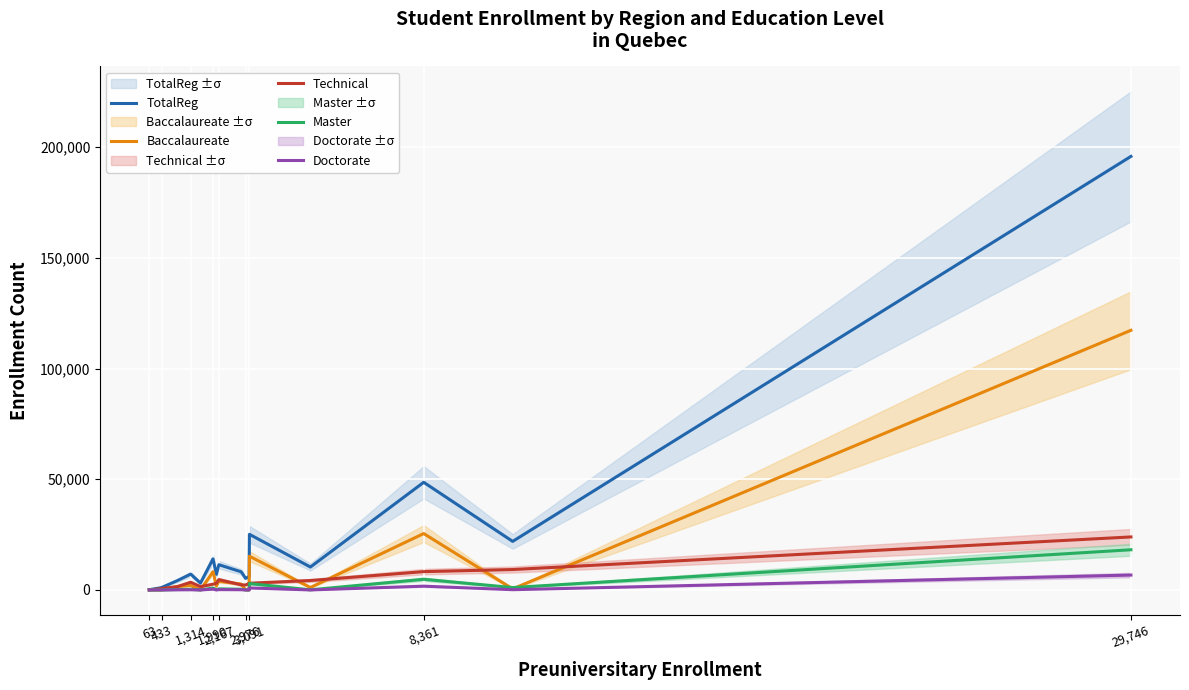

Does the chart display data point markers on the line(s)?

No